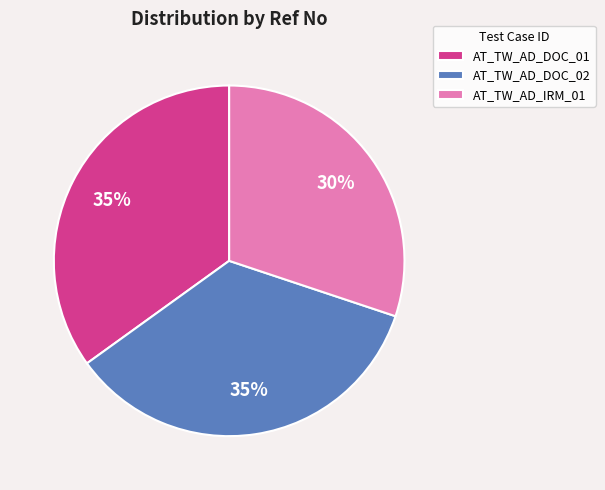

Which slice is the smallest?

AT_TW_AD_IRM_01